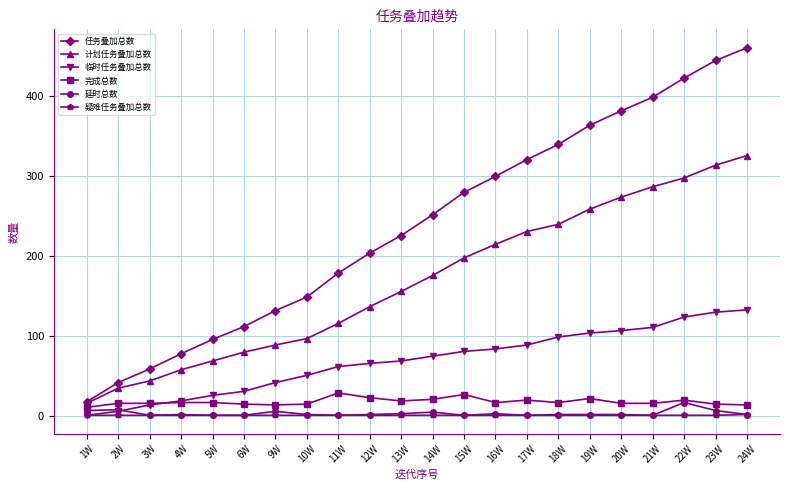

At which category is the sum across all series the highest?

24W